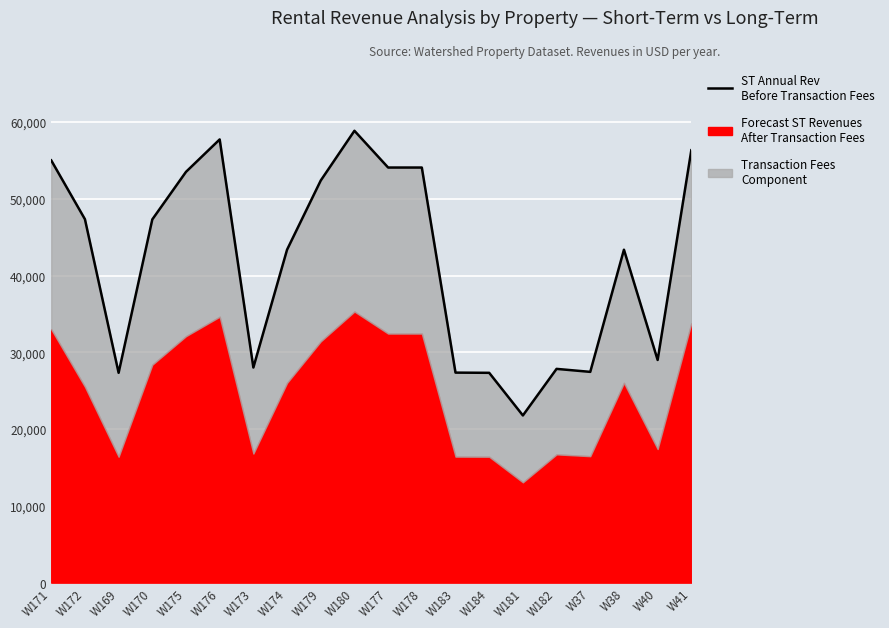

Reading left to right, transcribe all the data shown in this chart.

54995.6	47334.7	27329.7	47305.9	53500.8	57724.5	28019.1	43363.8	52374.4	58850.8	54063.9	54063.9	27353.5	27327.7	21775.8	27841.0	27451.4	43363.8	29003.0	56316.6